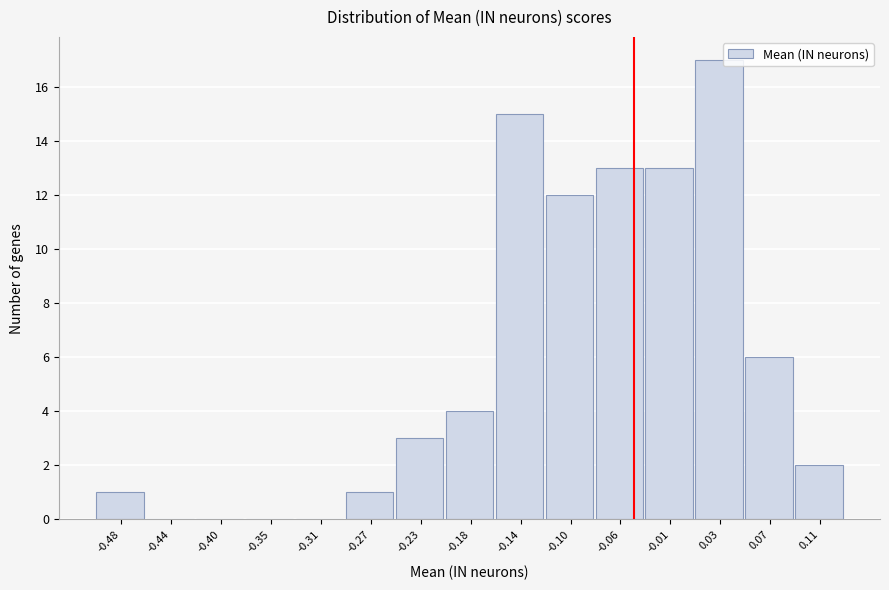

Reading left to right, extract all data points from this chart.

-0.48=1	-0.44=0	-0.40=0	-0.35=0	-0.31=0	-0.27=1	-0.23=3	-0.18=4	-0.14=15	-0.10=12	-0.06=13	-0.01=13	0.03=17	0.07=6	0.11=2